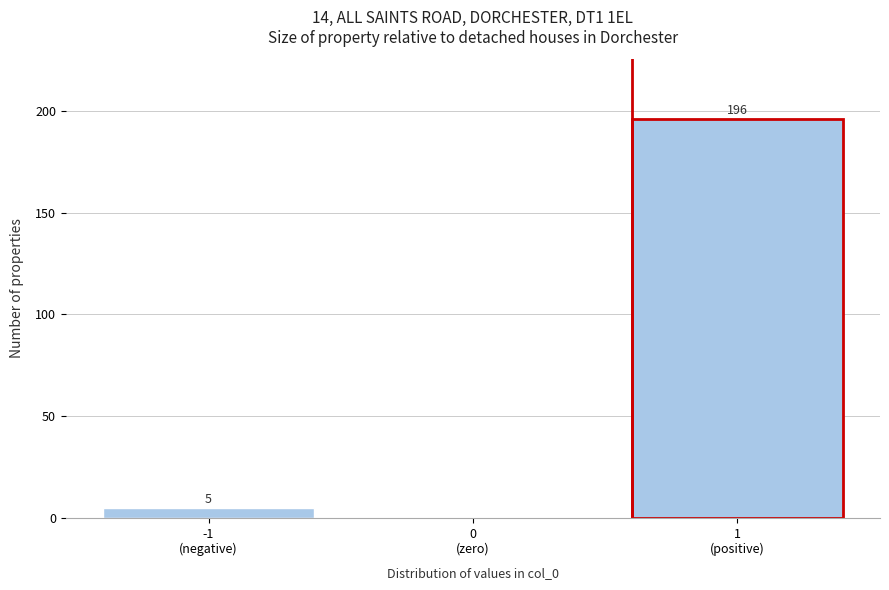

What is the maximum value shown in the chart?

196